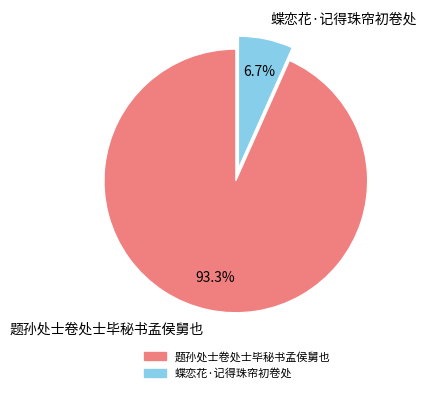

Which category has the biggest portion of the pie?

题孙处士卷处士毕秘书孟侯舅也